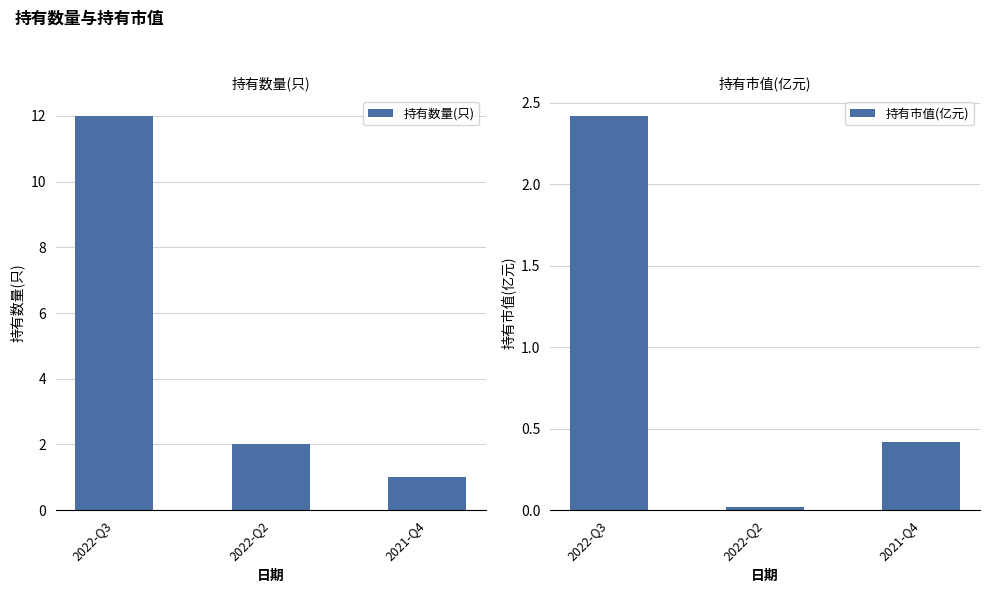

Where is 持有数量(只) nearest to the value 6?

2022-Q2